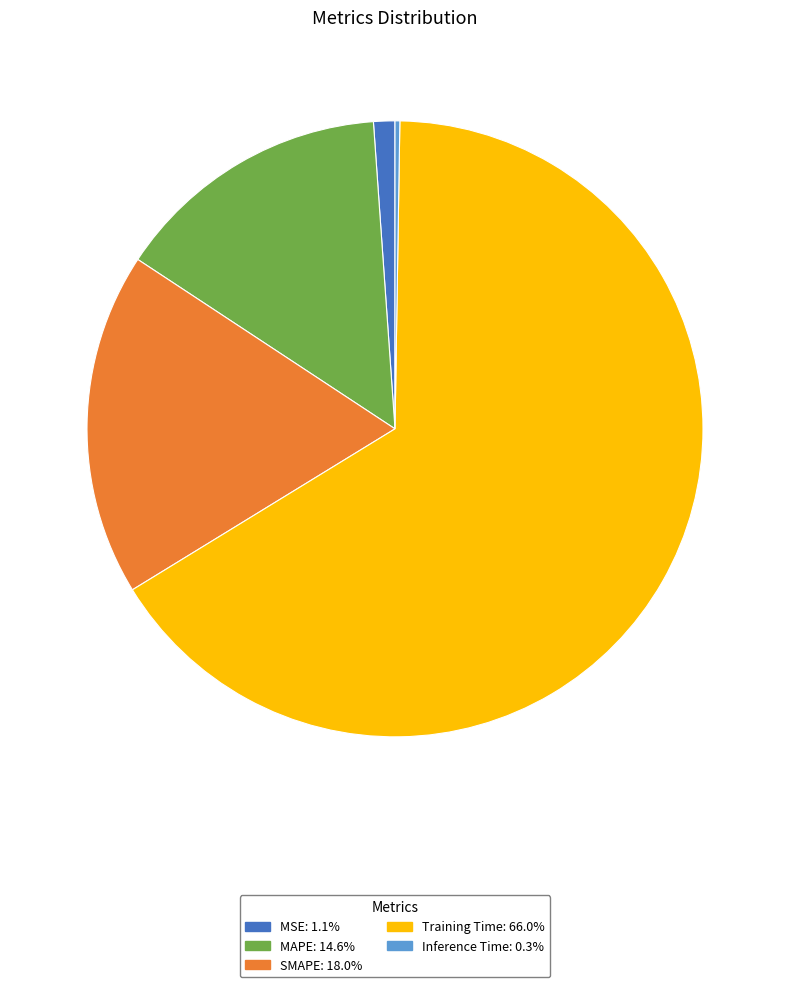

Is it true that Training Time is 66% of the pie?

True